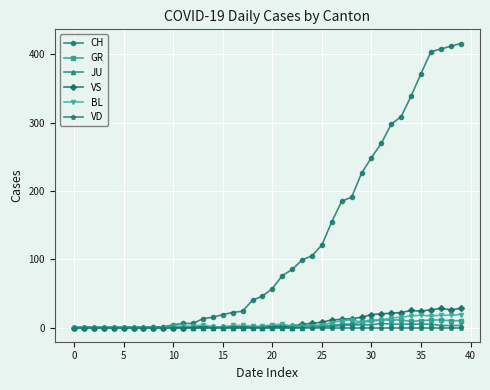

What is the greatest value displayed?

416